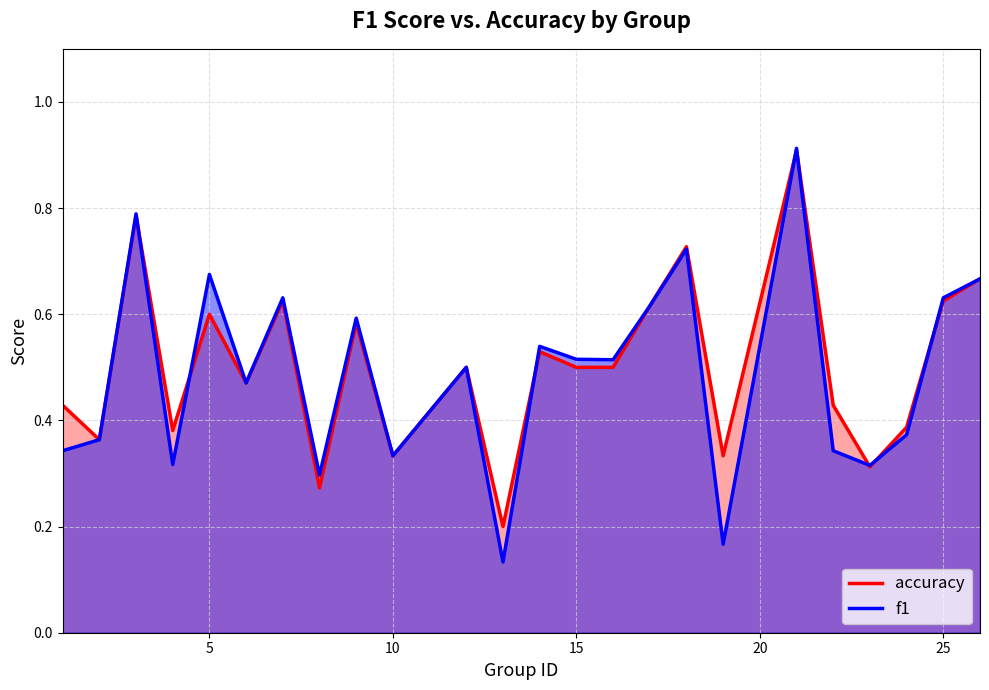

Reading left to right, transcribe all the data shown in this chart.

accuracy: 0.4	0.4	0.8	0.4	0.6	0.5	0.6	0.3	0.6	0.3	0.5	0.2	0.5	0.5	0.5	0.6	0.7	0.3	0.9	0.4	0.3	0.4	0.6	0.7
f1: 0.3	0.4	0.8	0.3	0.7	0.5	0.6	0.3	0.6	0.3	0.5	0.1	0.5	0.5	0.5	0.6	0.7	0.2	0.9	0.3	0.3	0.4	0.6	0.7